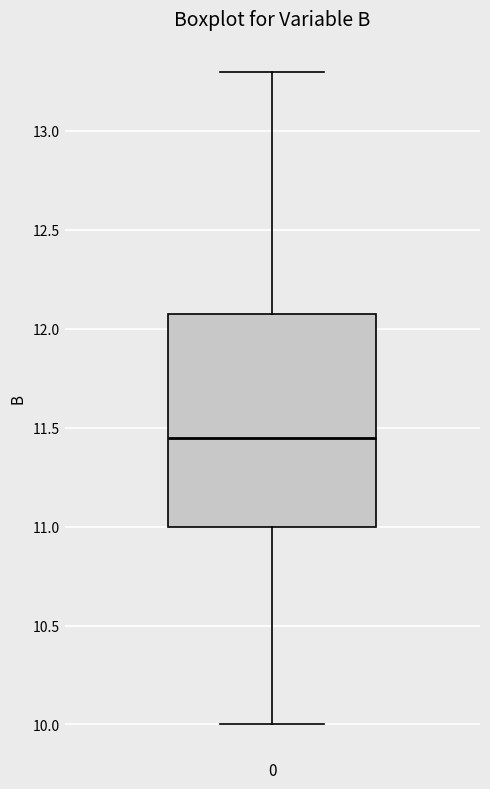

Read this box plot against the y-axis: the position of the median line, the range covered by the box, and the ends of both whiskers. The values are not printed on the chart, so give them approximately, as read against the axis.

median 11.45, box 11.00 to 12.10, whiskers 10.00 to 13.30